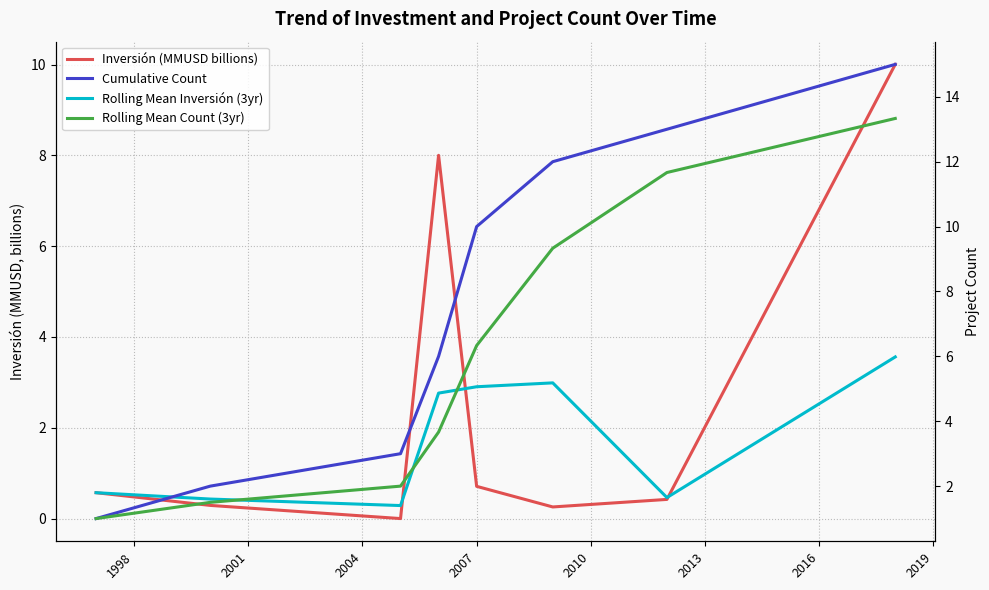

Reading left to right, transcribe all the data shown in this chart.

Inversión (MMUSD billions): 0.6	0.3	0.0	8.0	0.7	0.3	0.4	10.0
Rolling Mean Inversión (3yr): 0.6	0.4	0.3	2.8	2.9	3.0	0.5	3.6
Cumulative Count: 1.0	2.0	3.0	6.0	10.0	12.0	13.0	15.0
Rolling Mean Count (3yr): 1.0	1.5	2.0	3.7	6.3	9.3	11.7	13.3